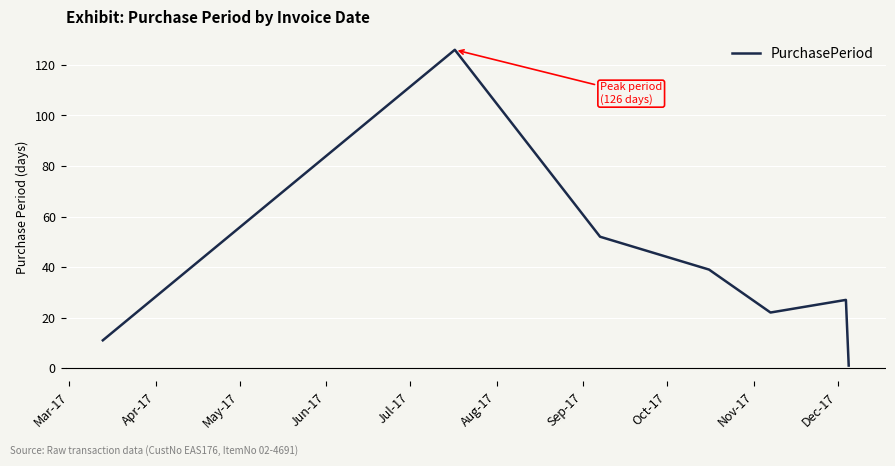

What is the greatest value displayed?

126